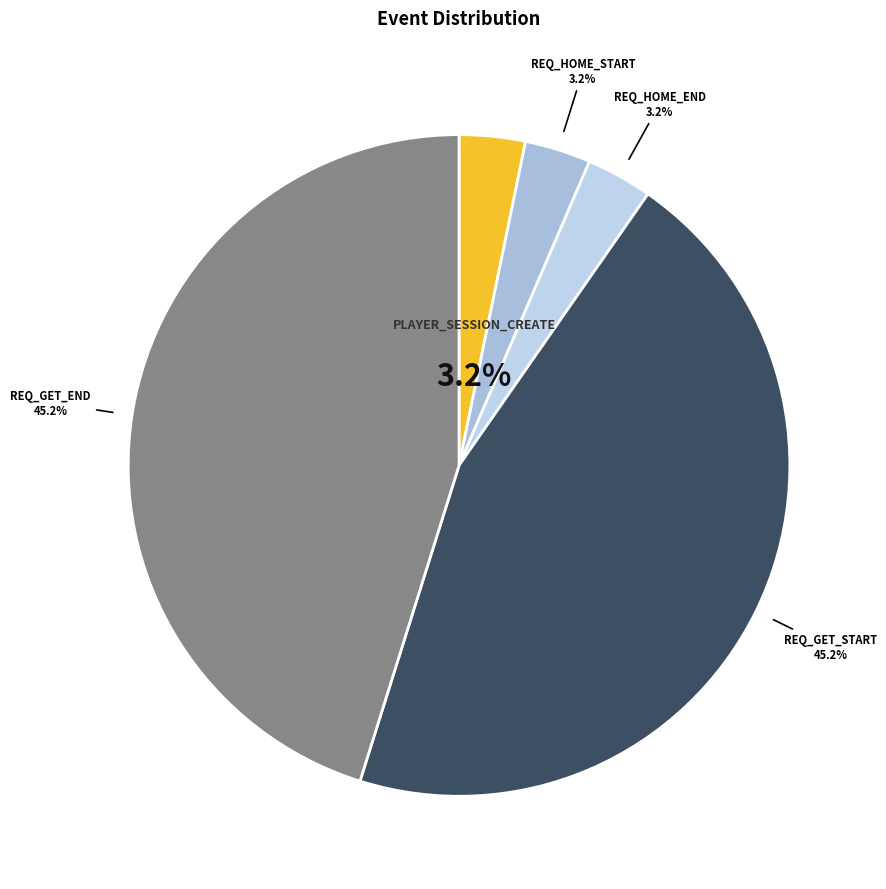

How many segments does this pie chart have?

5